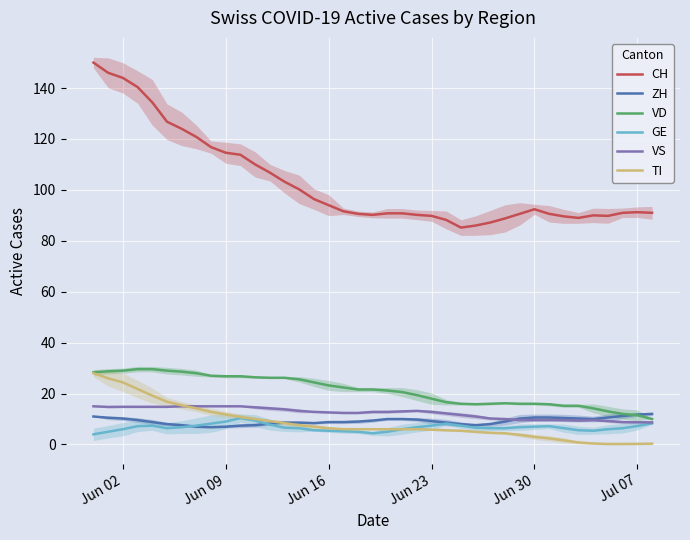

True or false: GE and TI intersect in this chart.

False